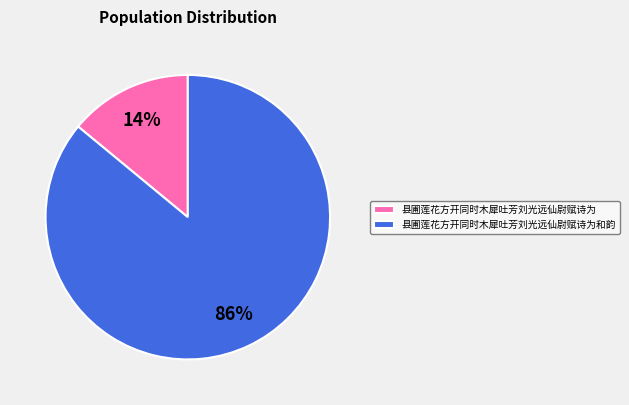

What is the largest slice in the pie chart?

县圃莲花方开同时木犀吐芳刘光远仙尉赋诗为和韵